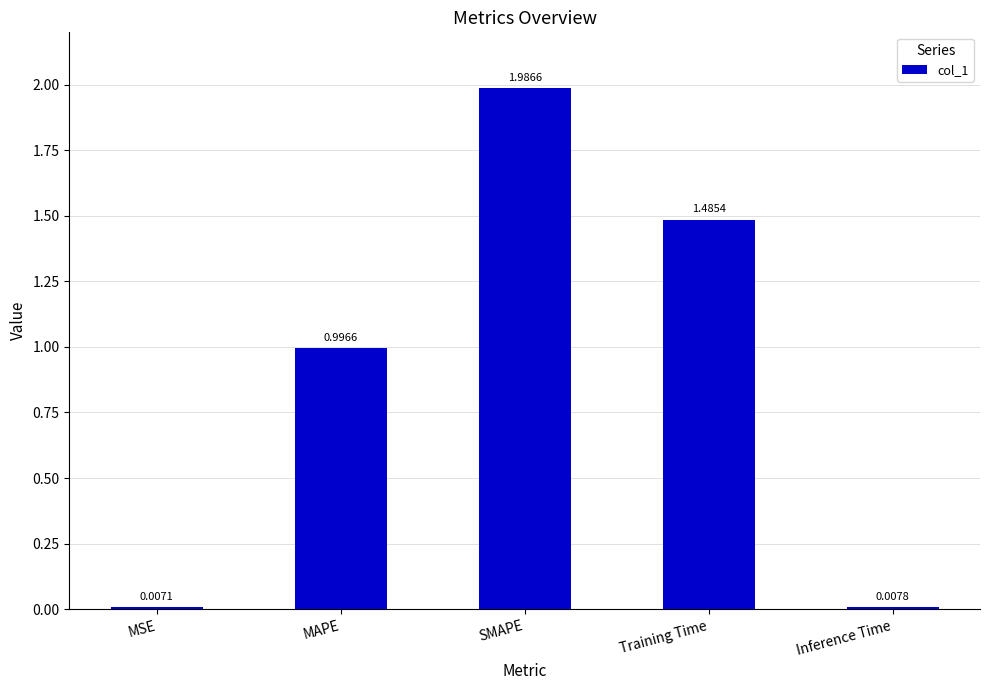

List the labels in order of value, largest first.

SMAPE, Training Time, MAPE, Inference Time, MSE